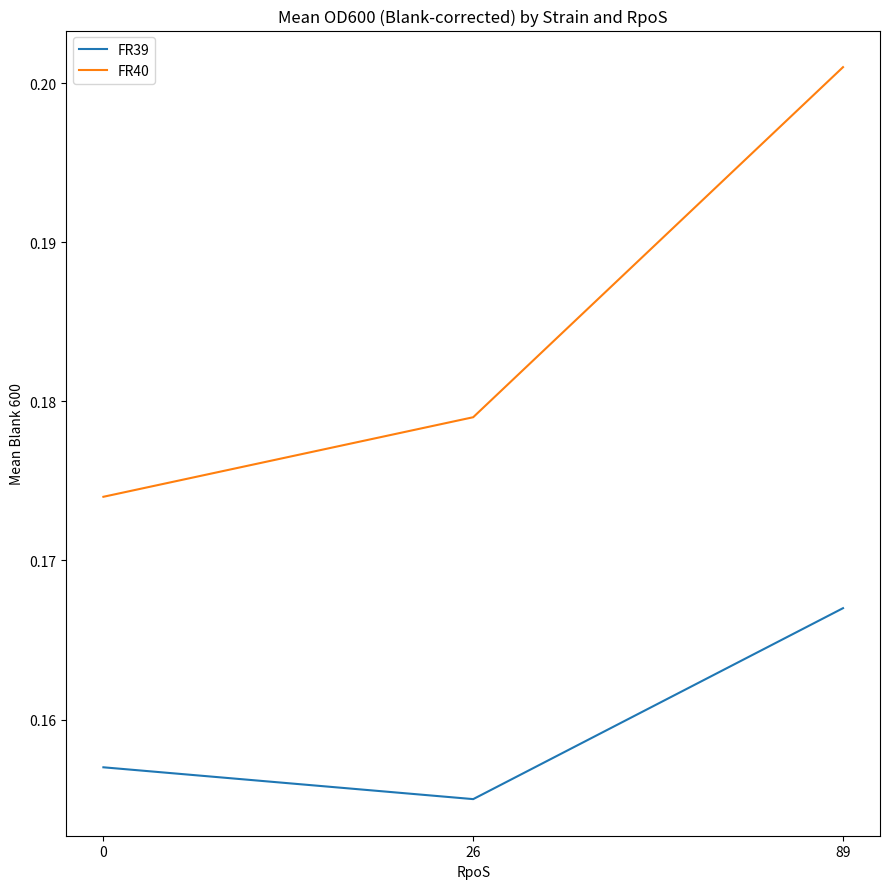

List the series in order of their overall mean, lowest first.

FR39, FR40